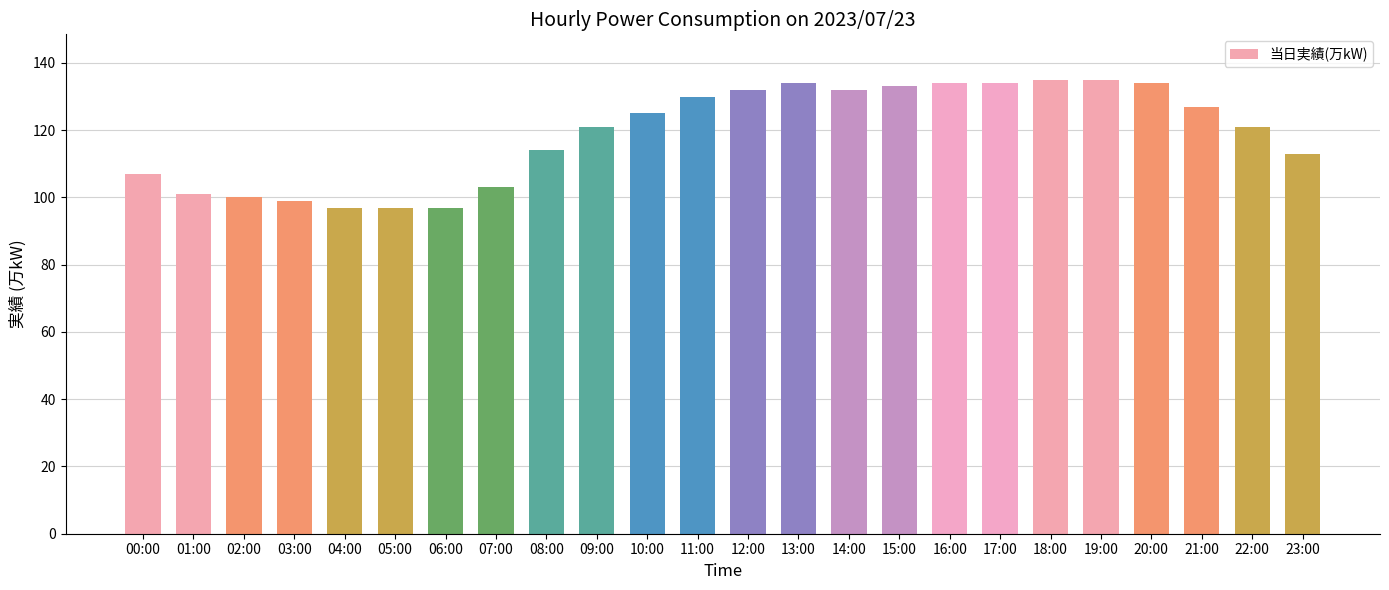

Are the bars grouped side by side (vs. stacked)?

No